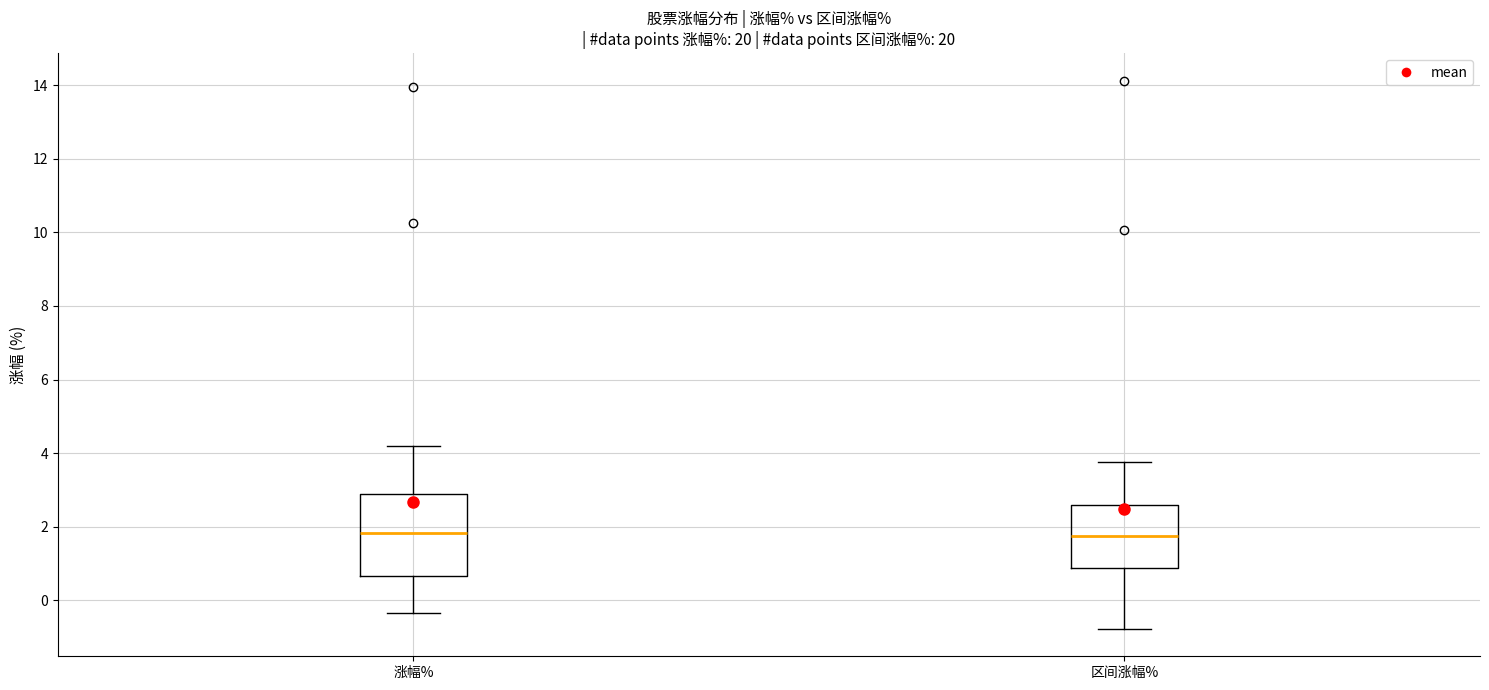

Reading left to right, transcribe this box plot: for each box, give where its median line is, the range the box spans, and where its two whiskers end, as read against the y-axis. The values are not printed on the chart, so give them approximately, as read against the axis.

涨幅%: median 1.8, box 0.6 to 2.8, whiskers -0.4 to 4.2
区间涨幅%: median 1.8, box 0.8 to 2.6, whiskers -0.8 to 3.8